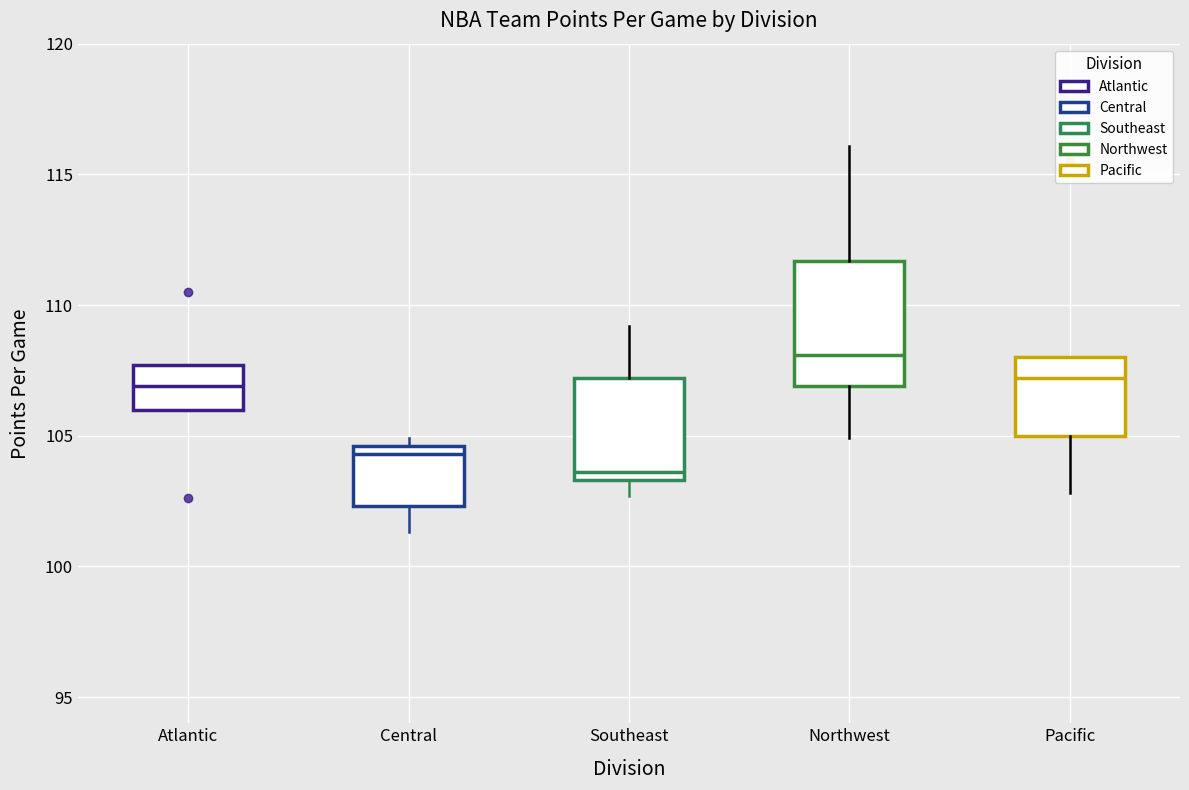

Where is the lower edge of the box for Pacific on the y-axis? The values are not printed on the chart, so give them approximately, as read against the axis.

105.0